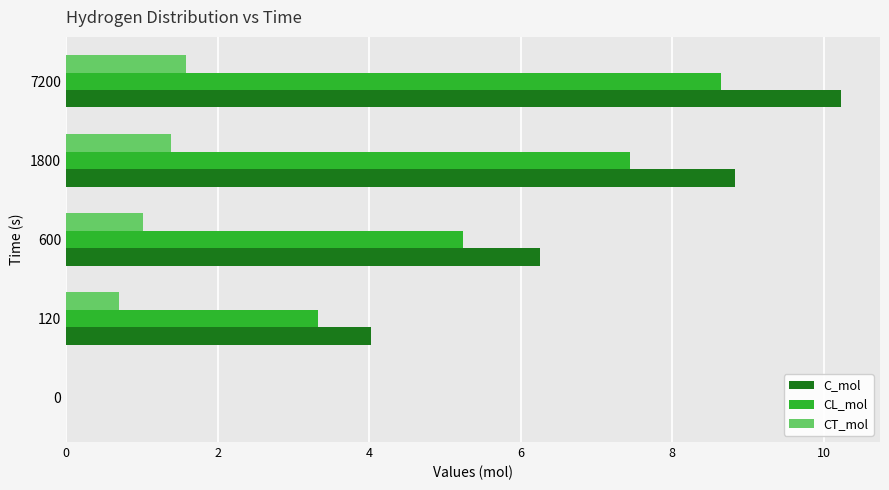

Which series has the largest total across all categories?

C_mol